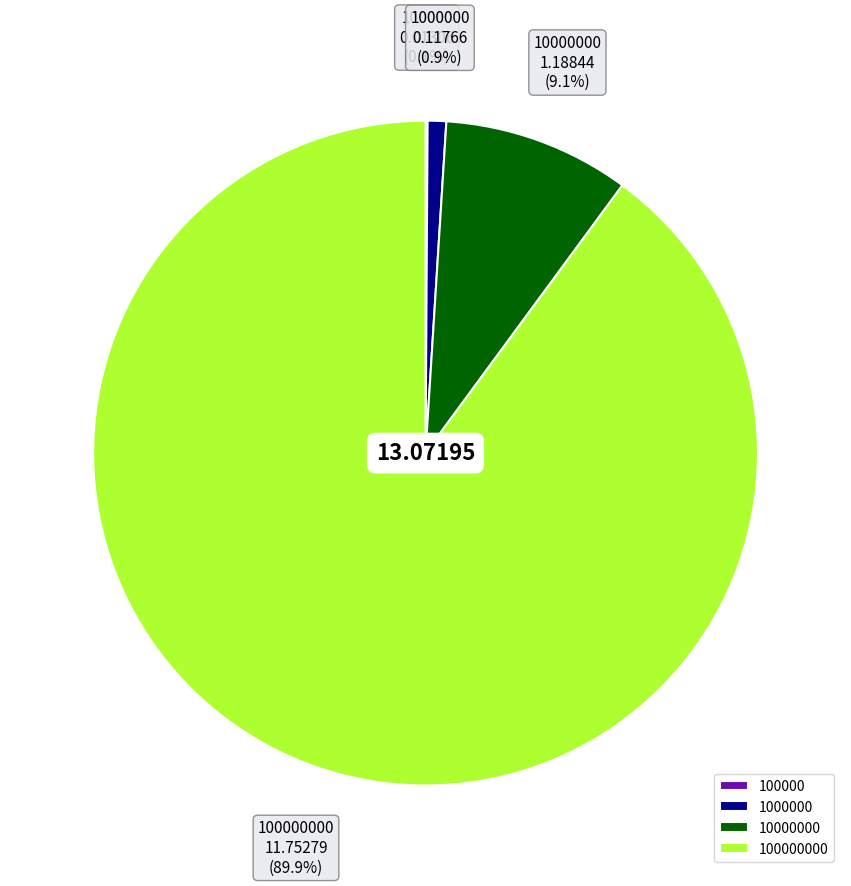

Does any single category account for the majority?

Yes